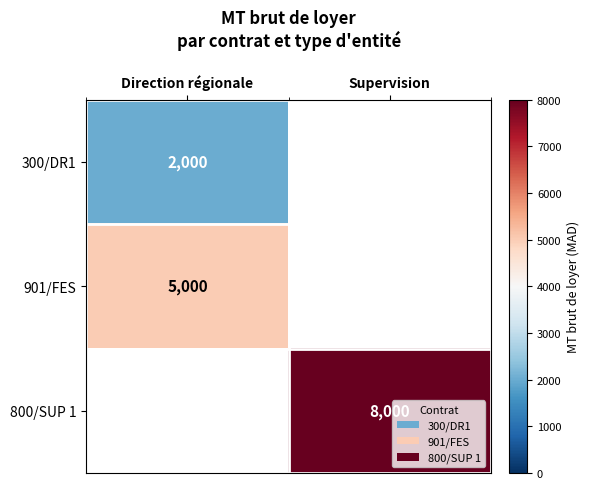

The 901/FES series shows 5000 at Direction régionale. True or false?

True